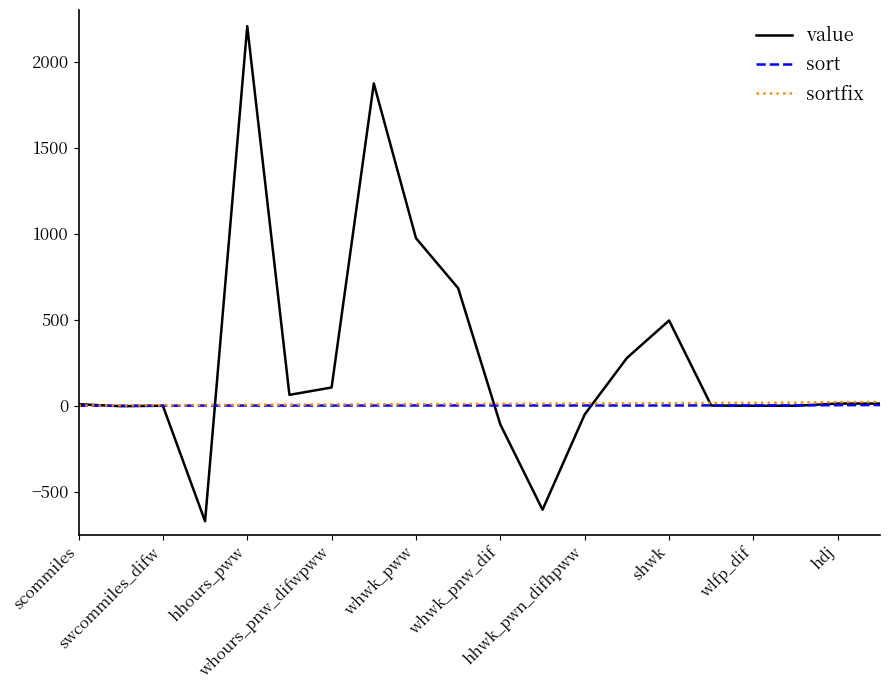

What is the maximum value shown in the chart?

2206.5